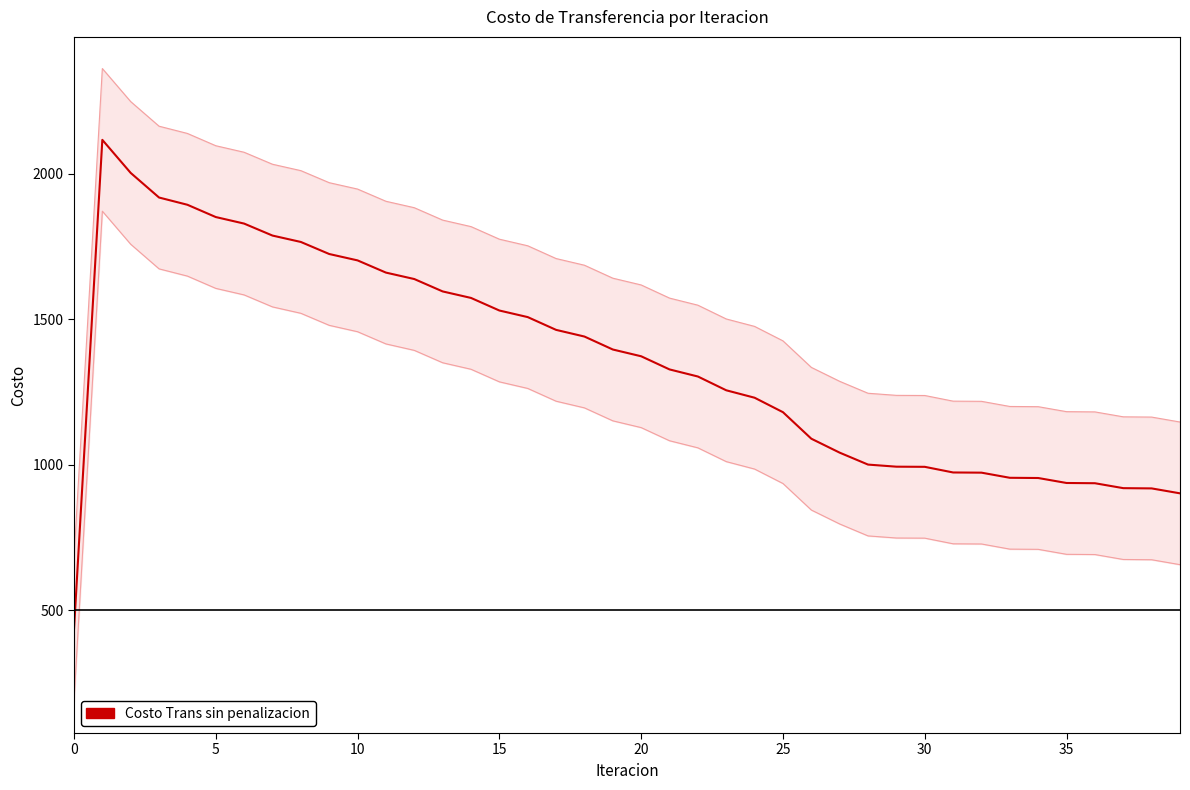

What is the change in value from 12 to 37?

-718.6